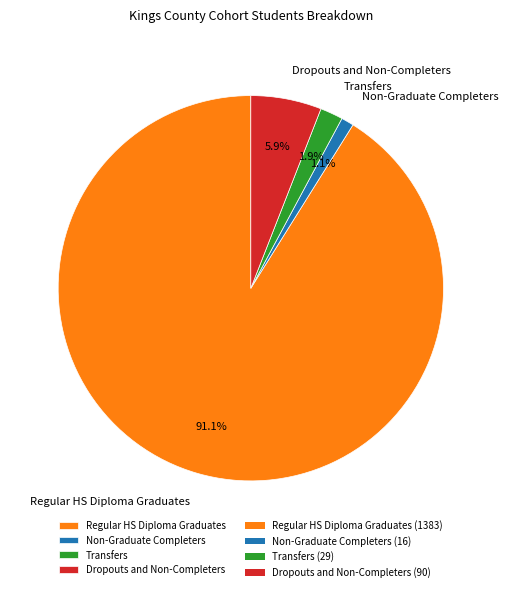

To the nearest percent, what is the difference between the largest and smallest slice percentages?

90%